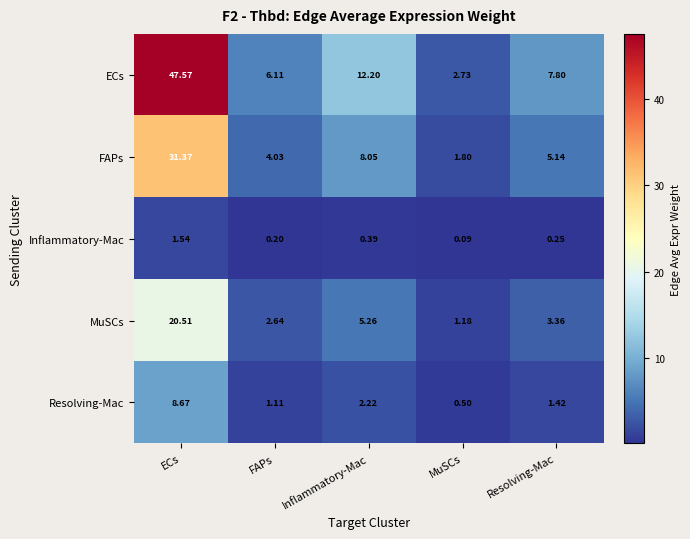

Where does the Resolving-Mac series first go above 1?

ECs